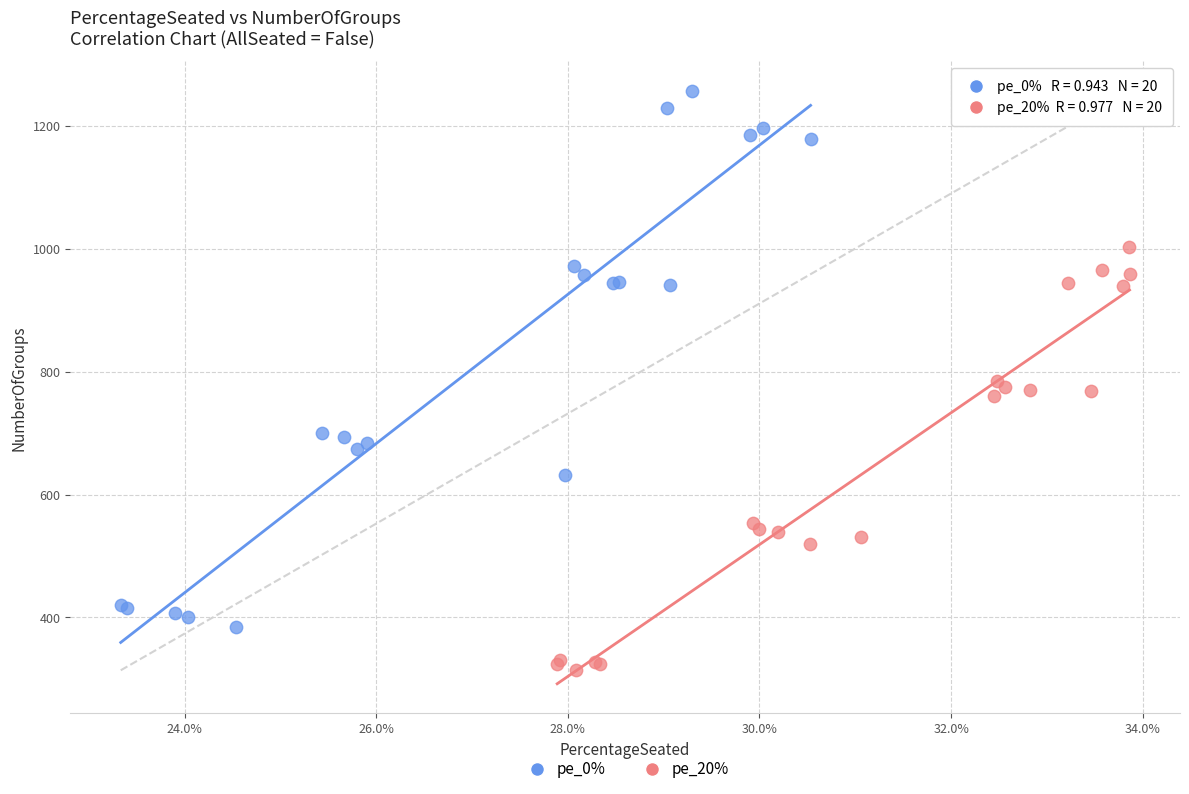

Which series reaches the minimum Y coordinate?

pe_20%